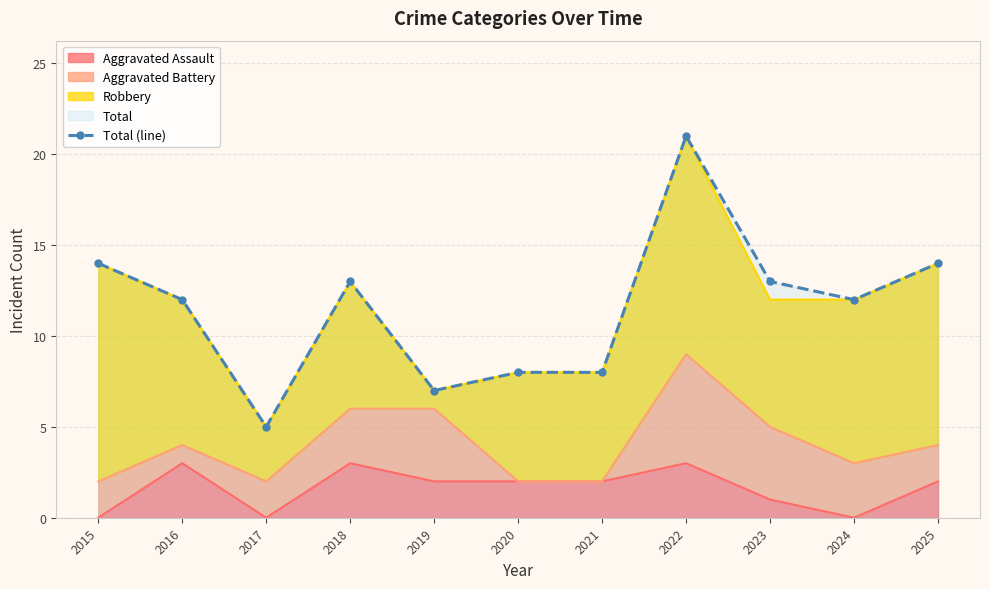

How many lines are shown in the chart?

1